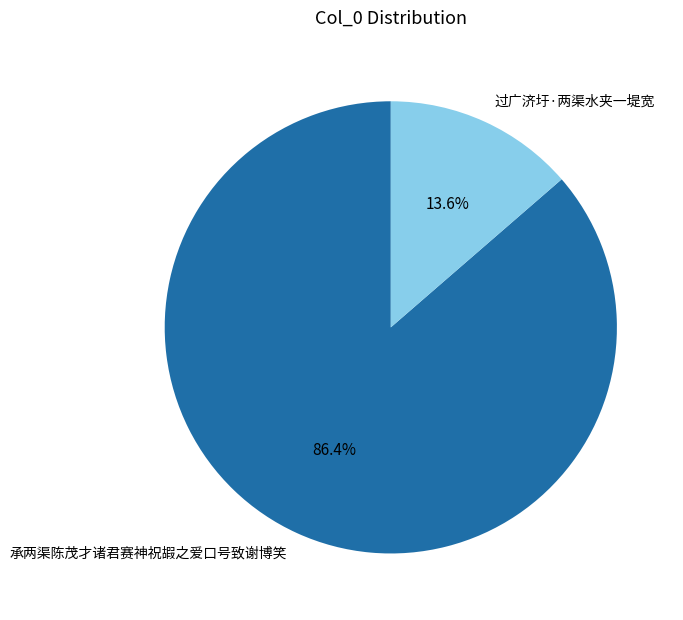

Rank the categories by value from lowest to highest.

过广济圩·两渠水夹一堤宽, 承两渠陈茂才诸君赛神祝嘏之爱口号致谢博笑